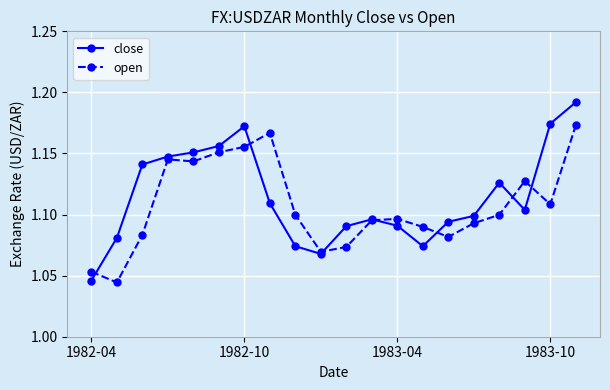

Rank the series by their maximum value, from lowest to highest.

open, close